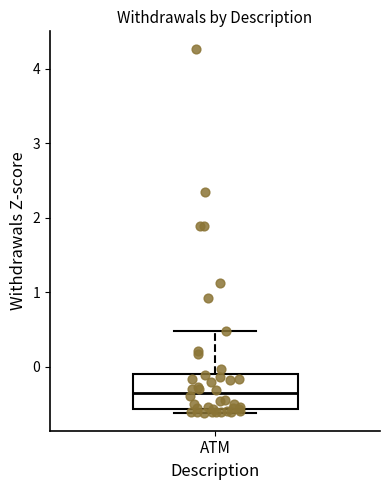

Transcribe this box plot: give where the median line is, the range the box spans, and where the two whiskers end, as read against the y-axis. The values are not printed on the chart, so give them approximately, as read against the axis.

median -0.4, box -0.6 to -0.1, whiskers -0.6 (just below the box's lower edge) to 0.5